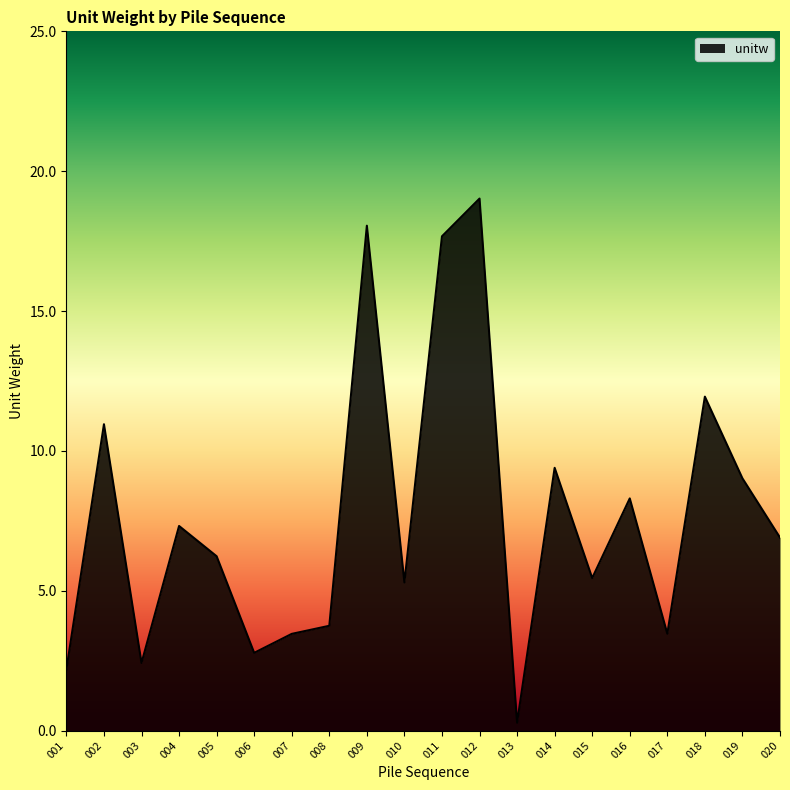

Does the chart display data point markers on the line(s)?

No